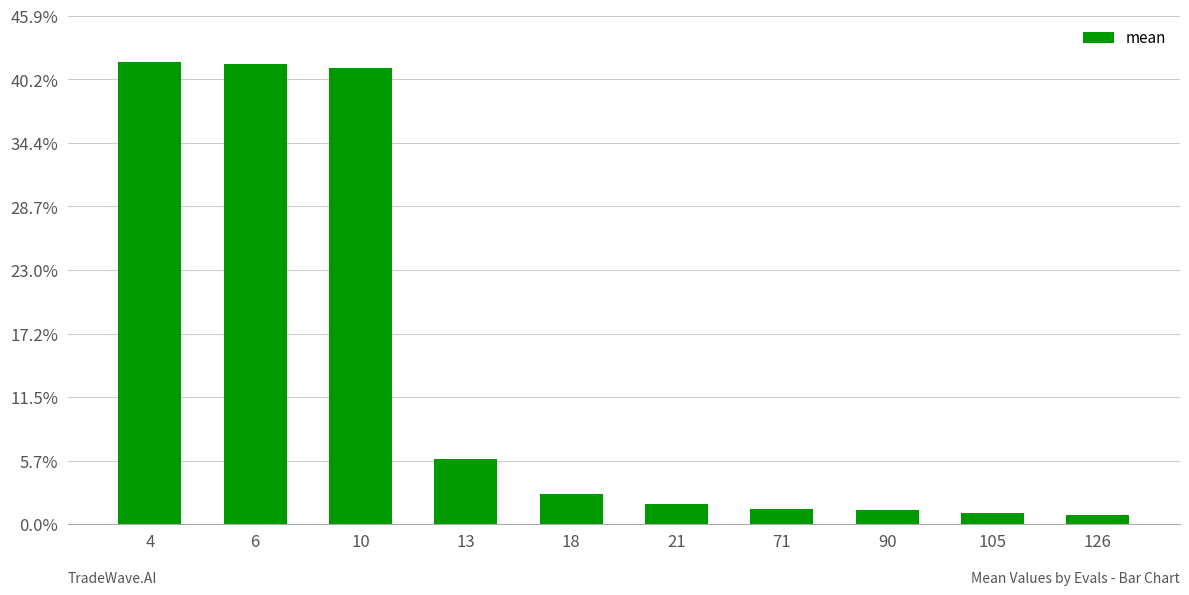

Are the bars horizontal?

No